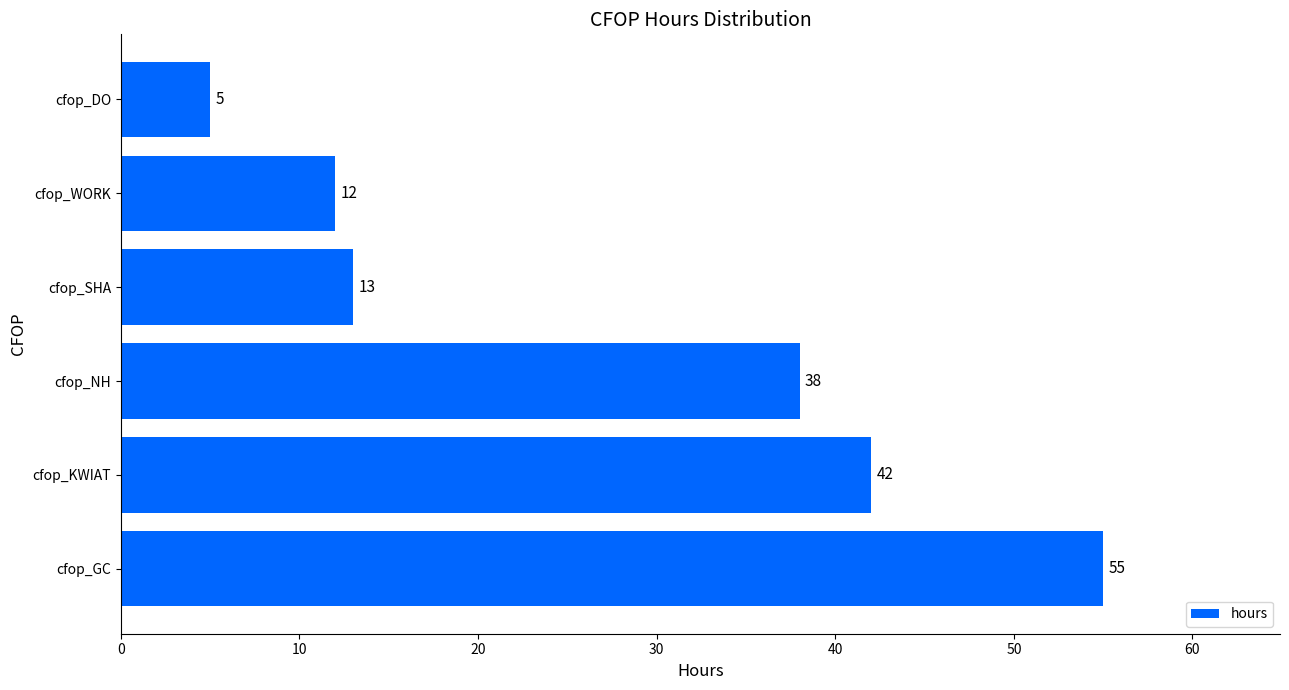

Approximately how many times larger is the value at cfop_KWIAT compared to cfop_SHA?

3.2